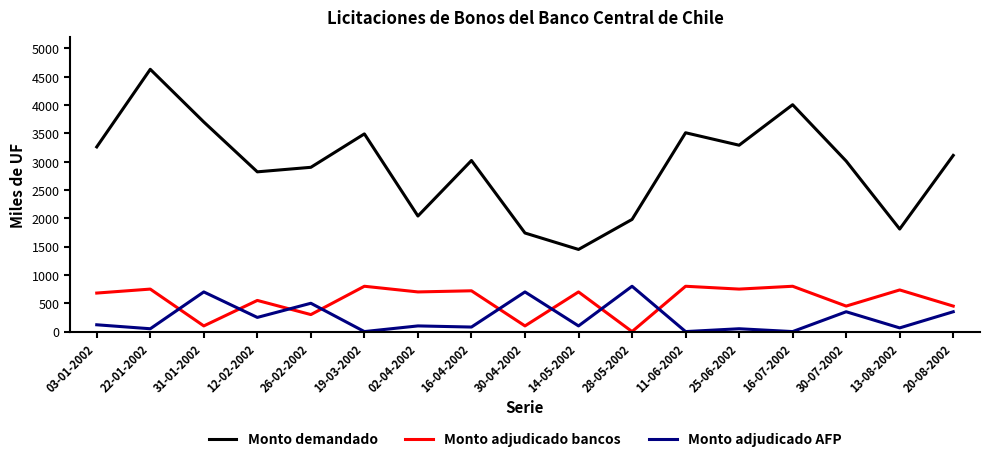

What value does the Monto adjudicado AFP series have at 13-08-2002, to the nearest 50?

50